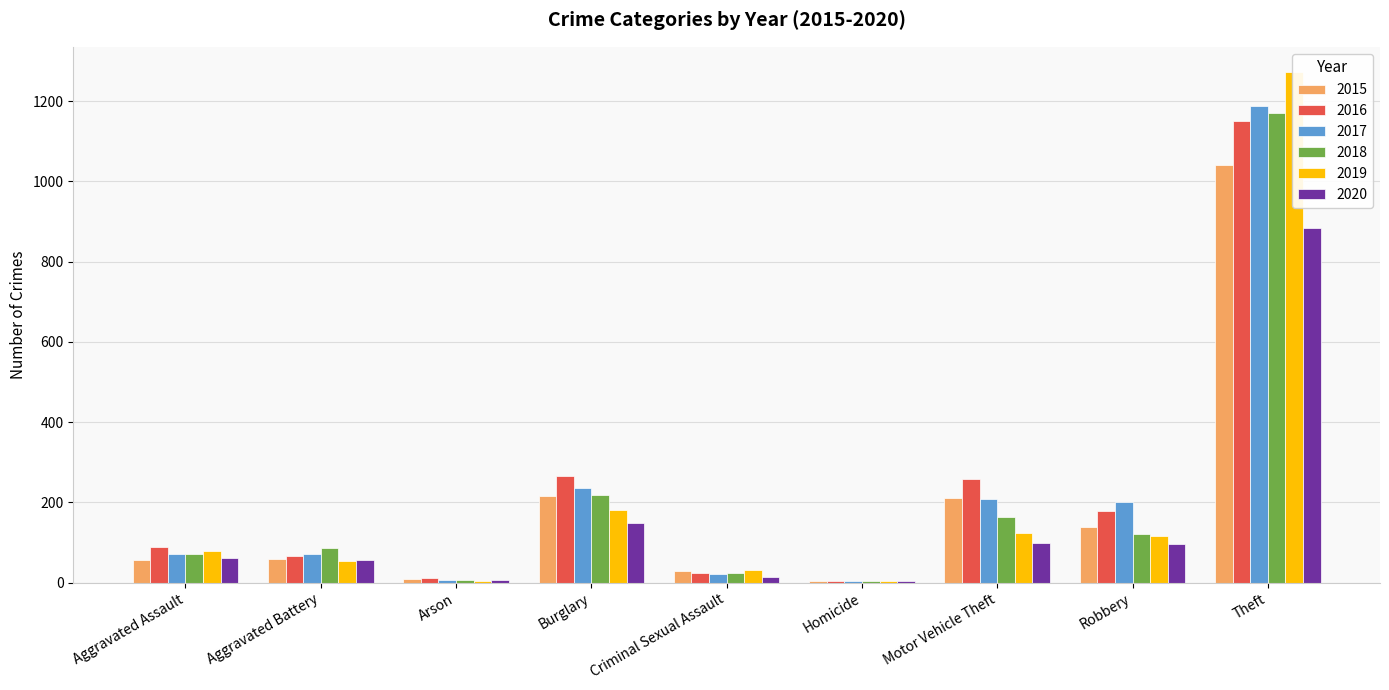

What is the spread (max minus min) of values at Robbery?

105